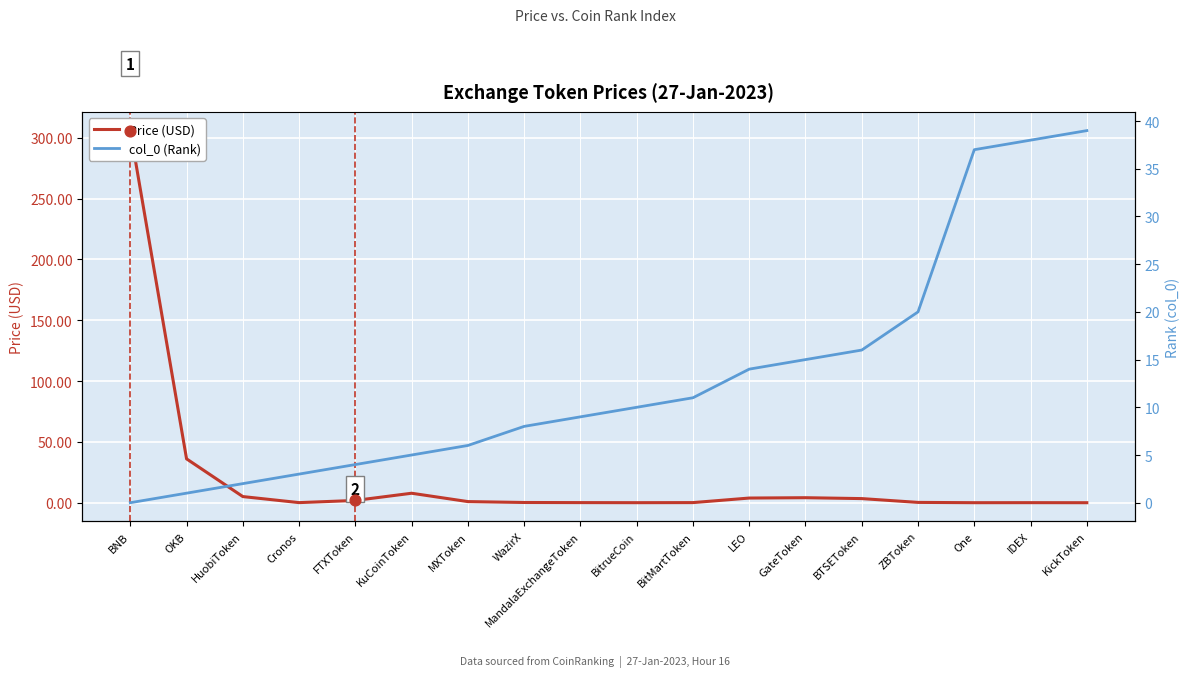

Which series has the widest spread of Y values?

Price (USD)